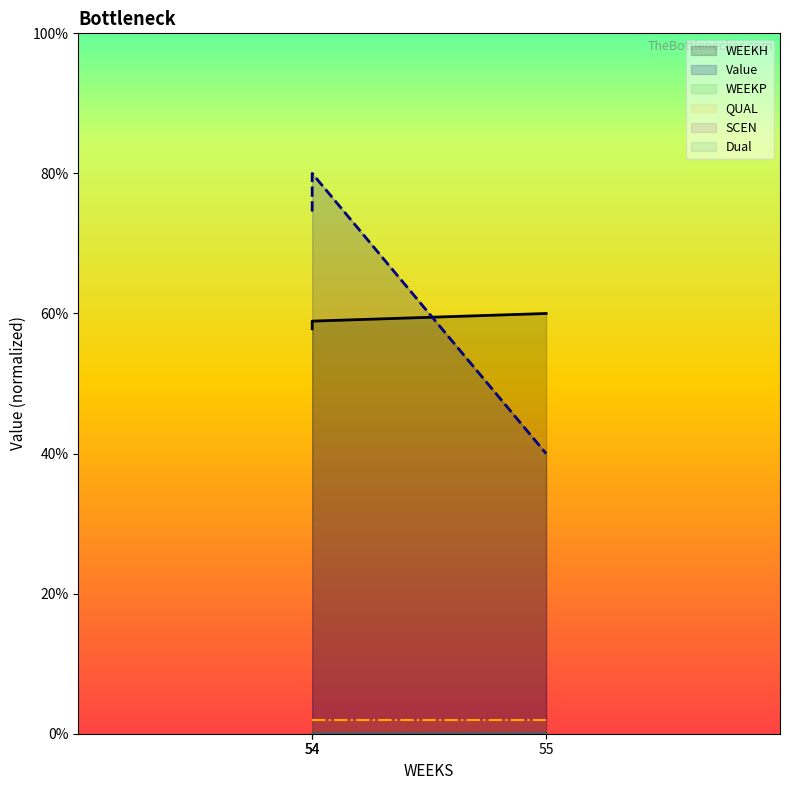

What is the difference between the WEEKH_line values at 54 and 54?

1.1